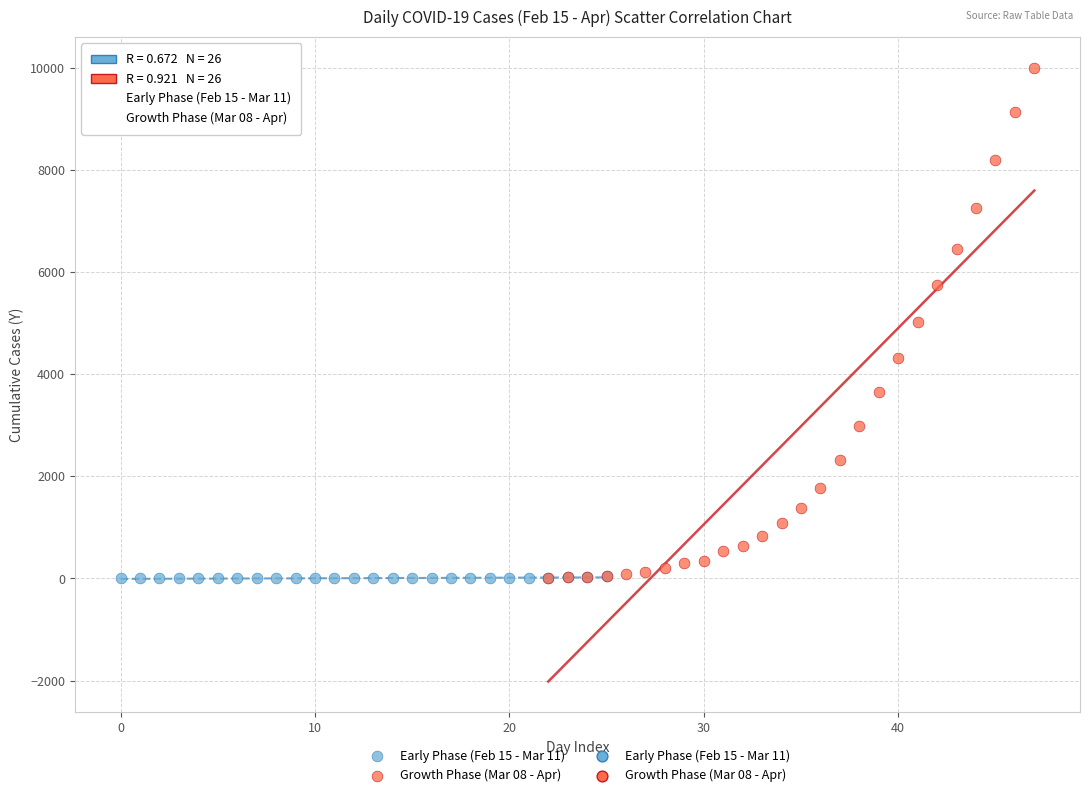

Which series has the widest spread of Y values?

Growth Phase (Mar 08 - Apr)